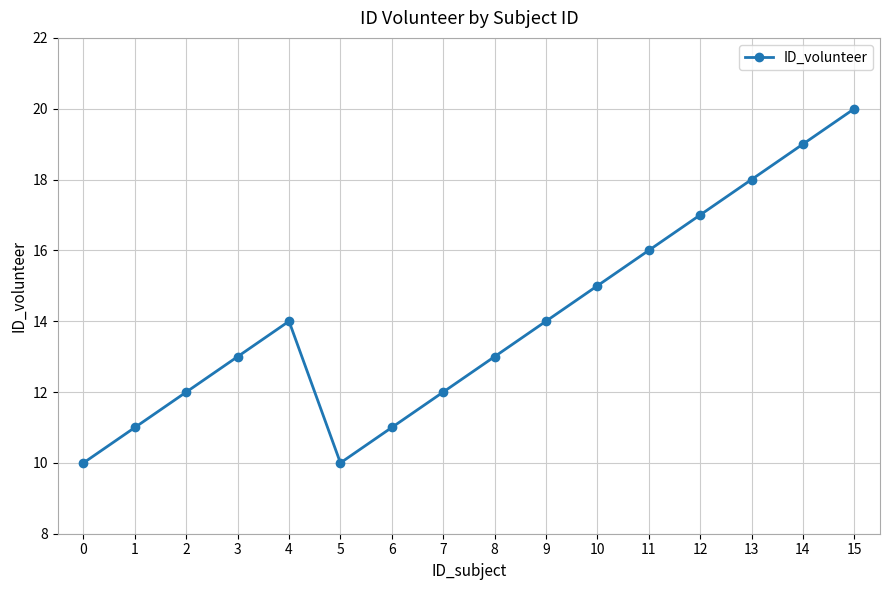

The value at 14 is 19. True or false?

True